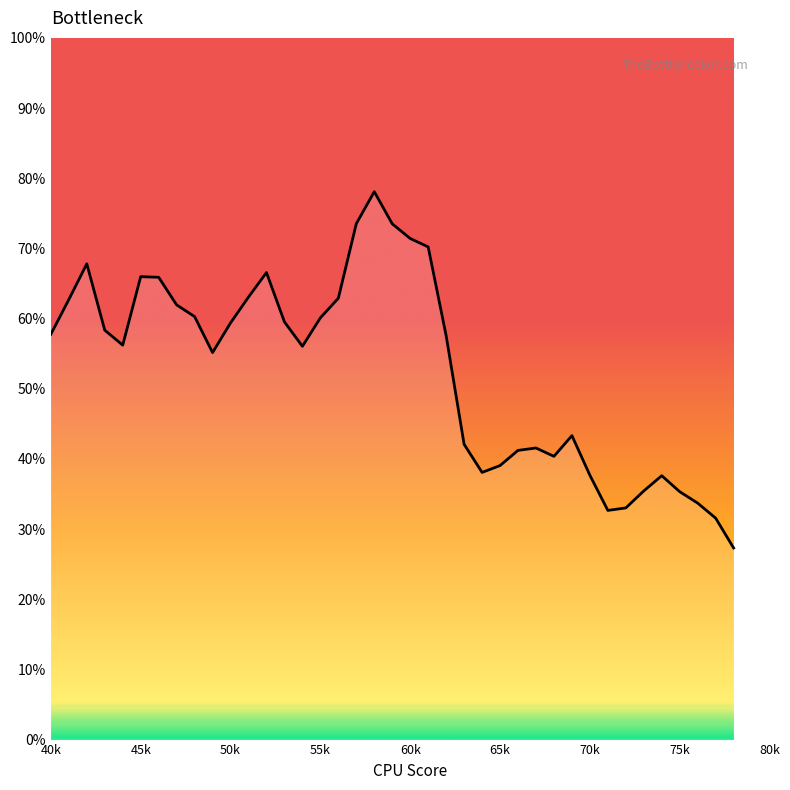

Where is the data nearest to the value 0?

78